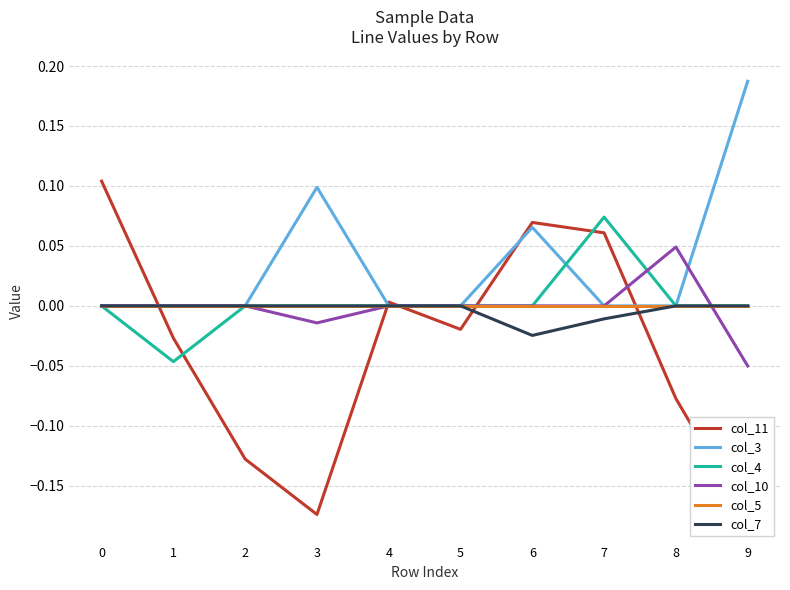

At how many categories does at least one series exceed 0?

7